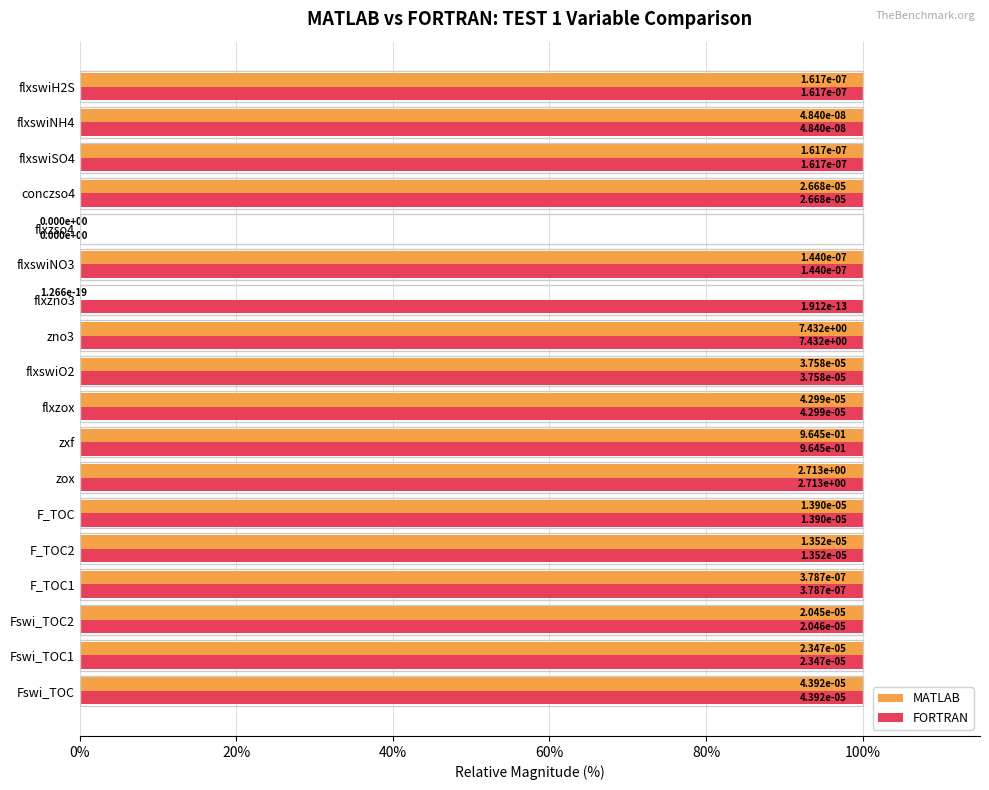

Is it true that FORTRAN equals 172.1 at flxzox?

False